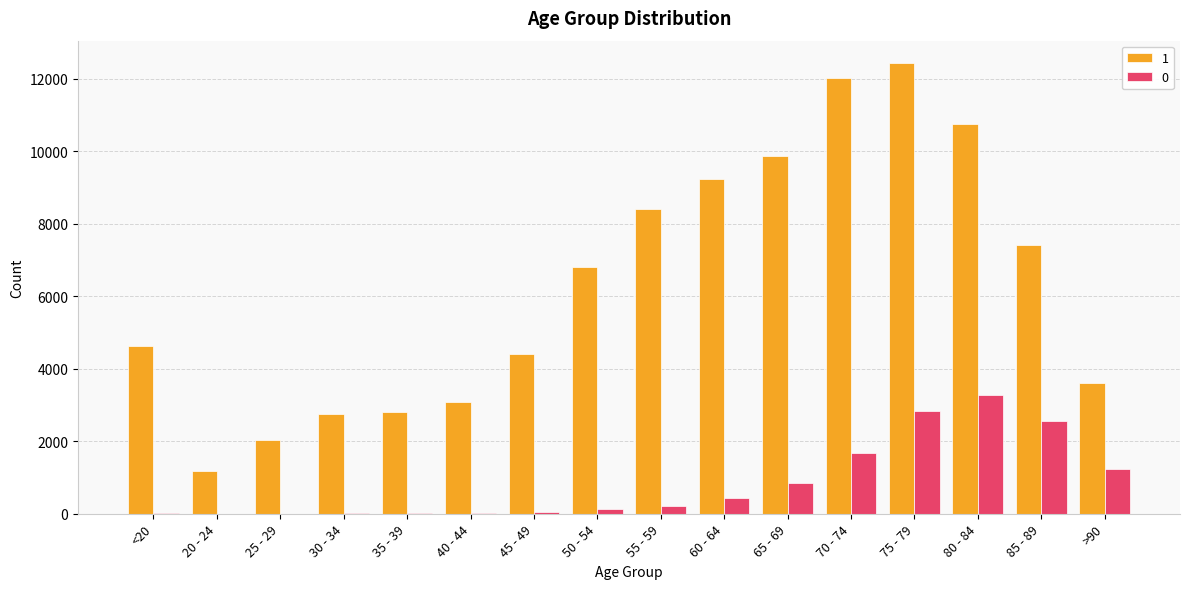

Does the chart contain stacked bars?

No